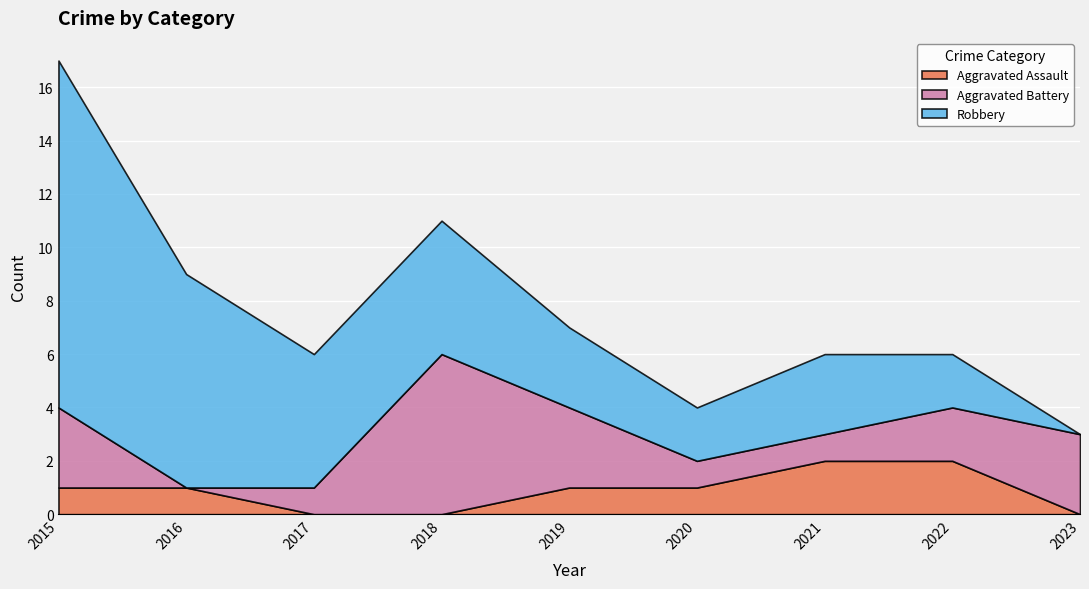

What is the difference between the maximum and minimum values in the Robbery series?

13